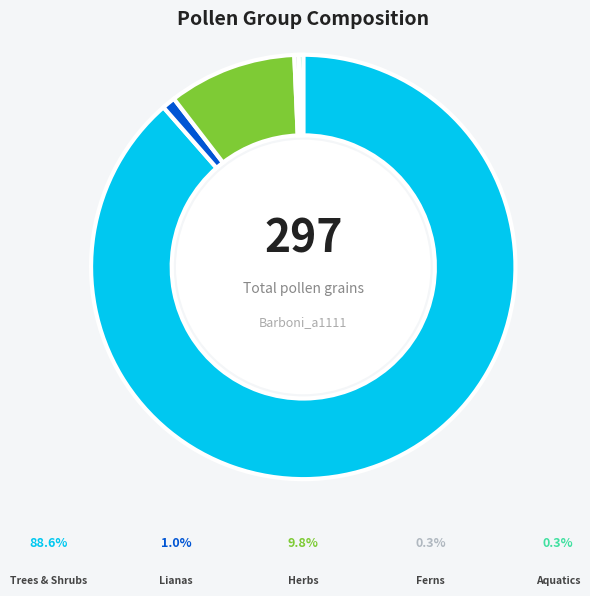

Which category has the biggest portion of the pie?

Trees & Shrubs